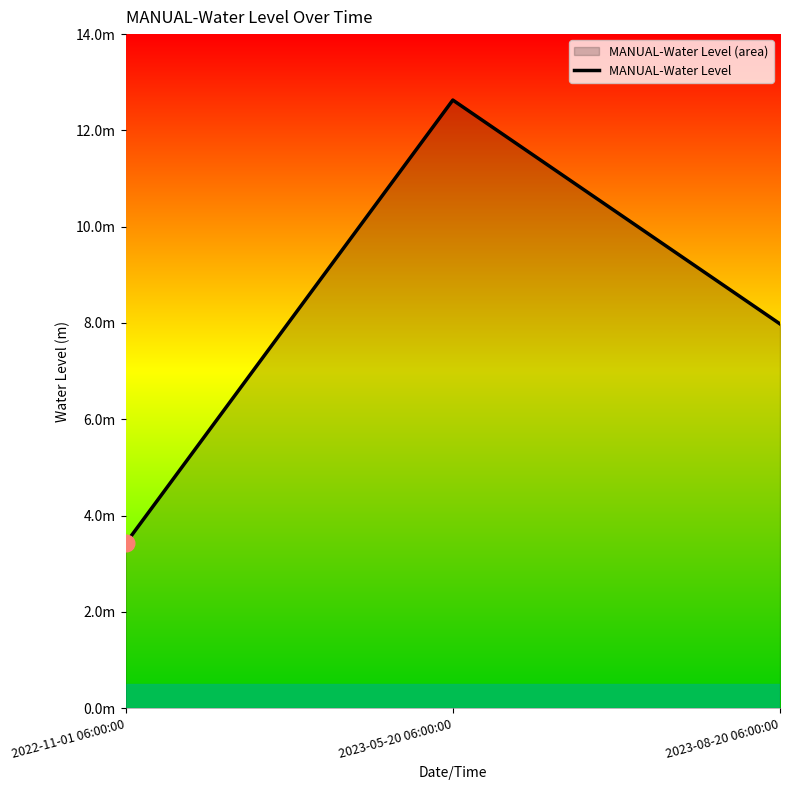

Approximately how many times larger is the value at 2022-11-01 06:00:00 compared to 2023-08-20 06:00:00?

0.4